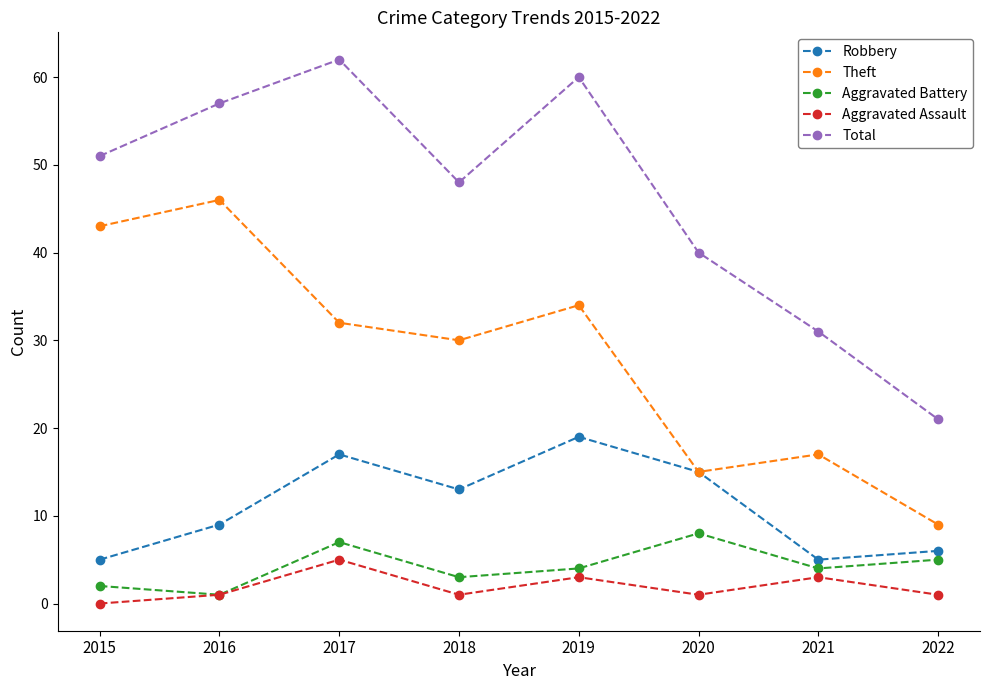

Is the value of Total at 2018 greater than the value of Robbery at 2019?

Yes